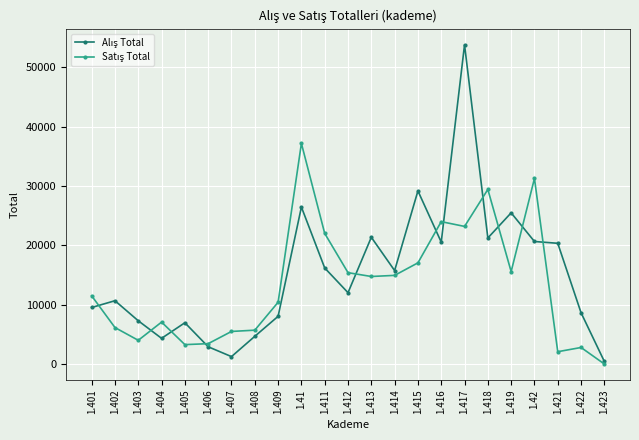

What is the total value across all series at 1.404?

11383.2